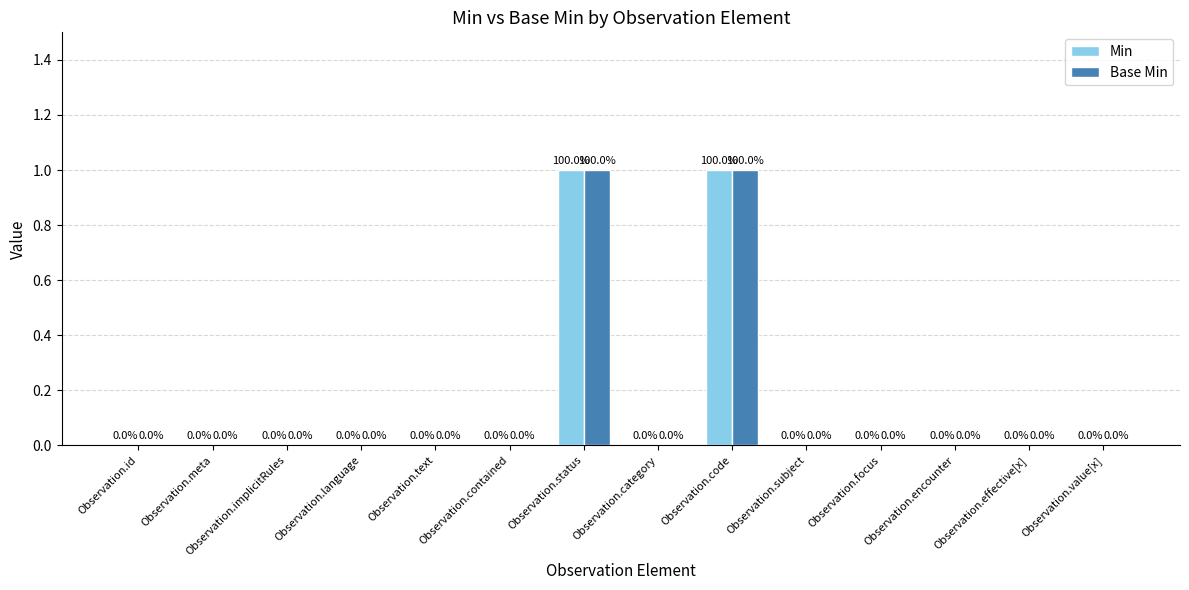

Are the bars horizontal?

No